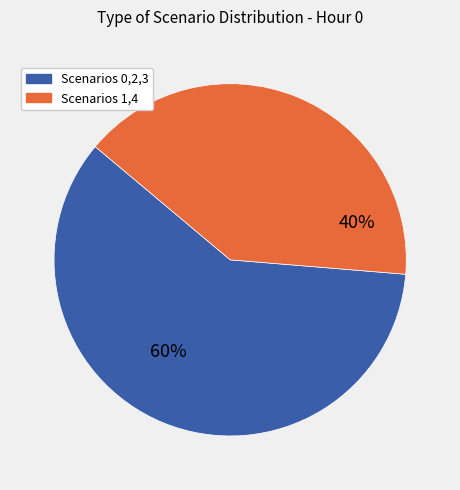

Is there any slice that represents more than half of the pie?

Yes